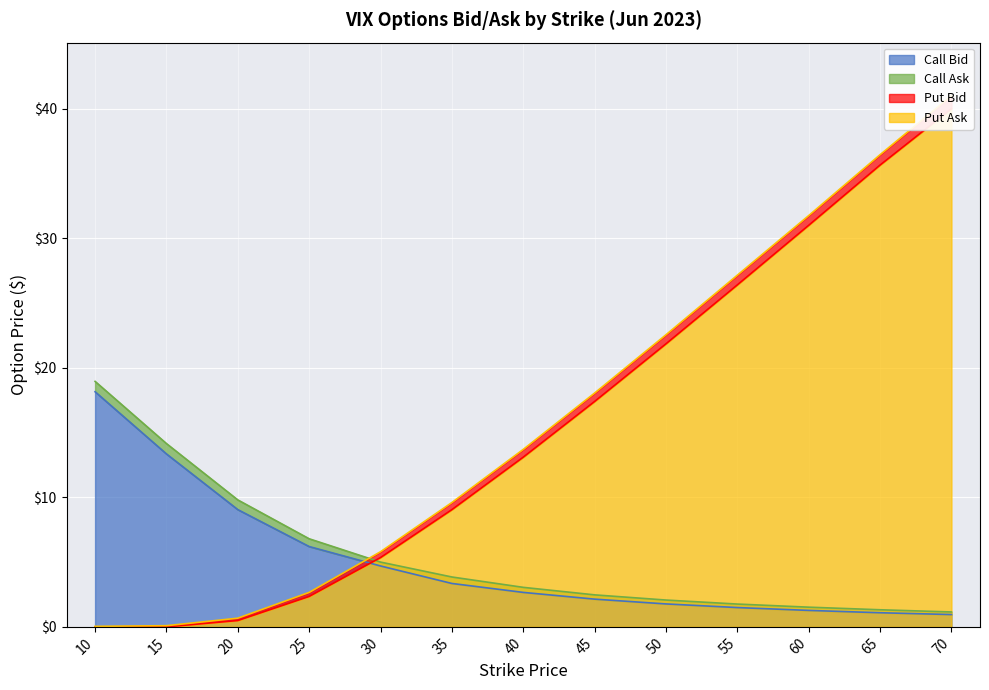

Rank the categories by Call Ask value from highest to lowest.

10, 15, 20, 25, 30, 35, 40, 45, 50, 55, 60, 65, 70